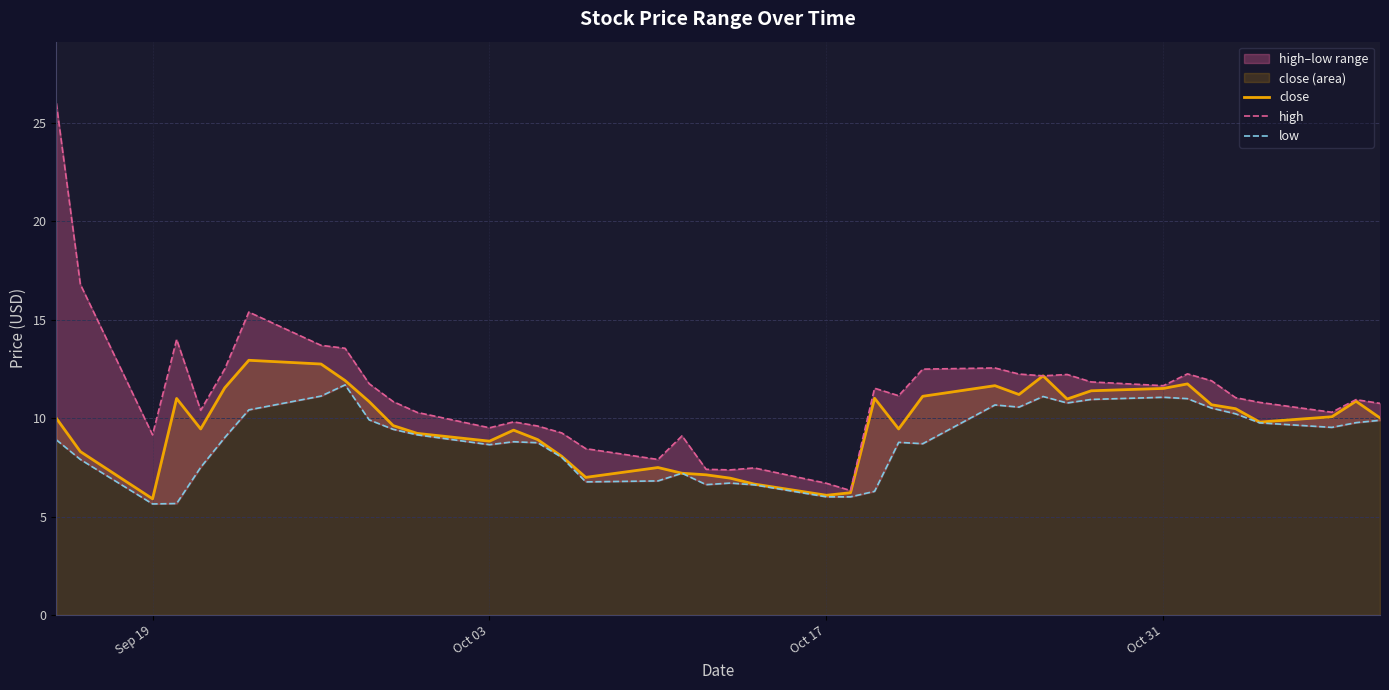

What is the maximum value for close?

12.9